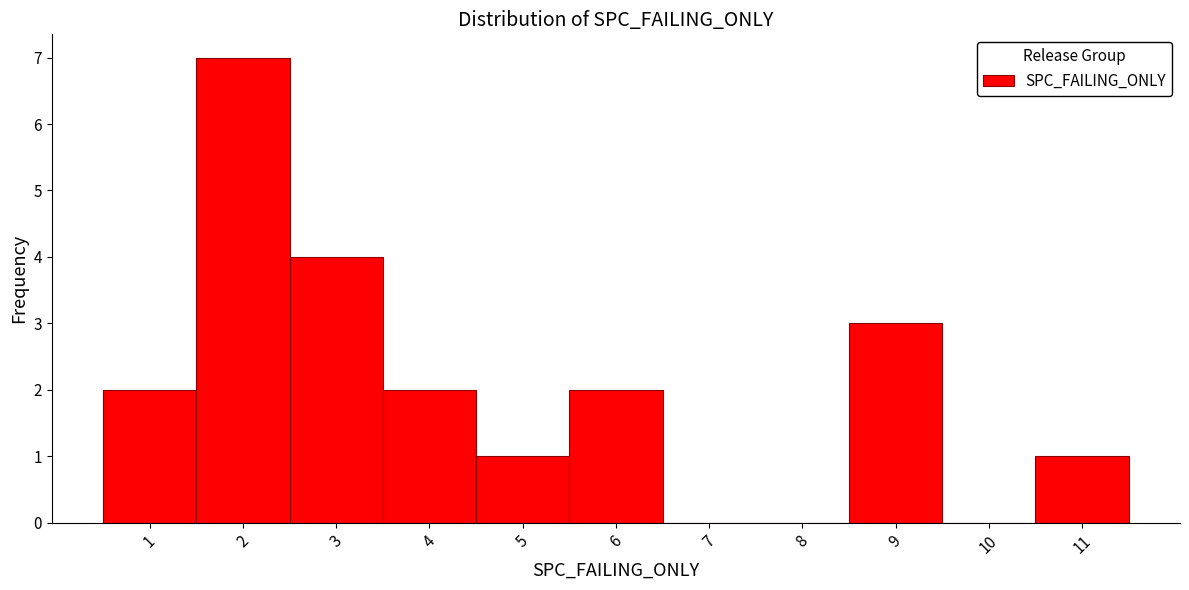

Over which range of the x-axis is the bar tallest?

1.5 to 2.5